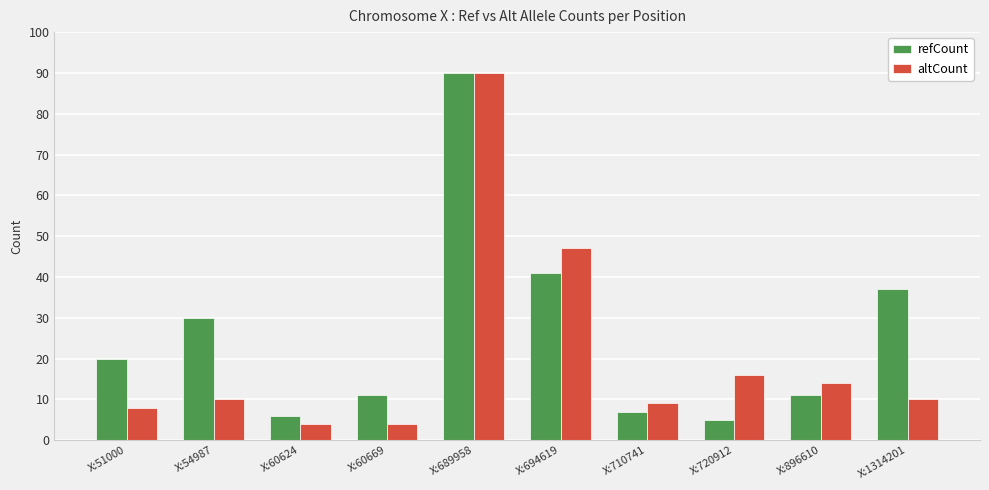

Which series has the widest spread of values?

altCount